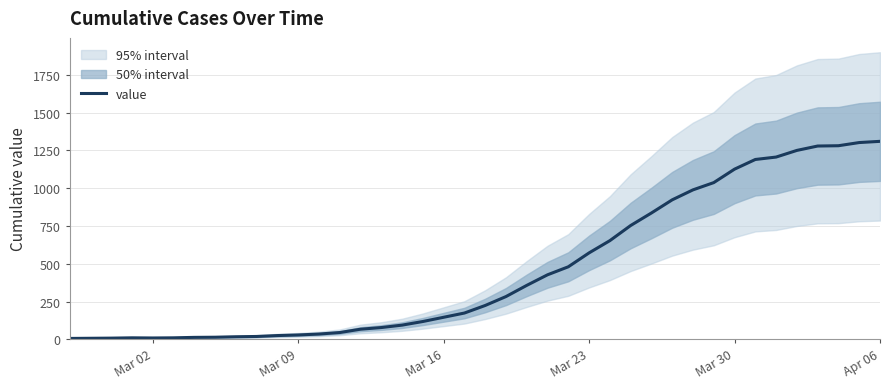

What is the highest value of the value series?

1310